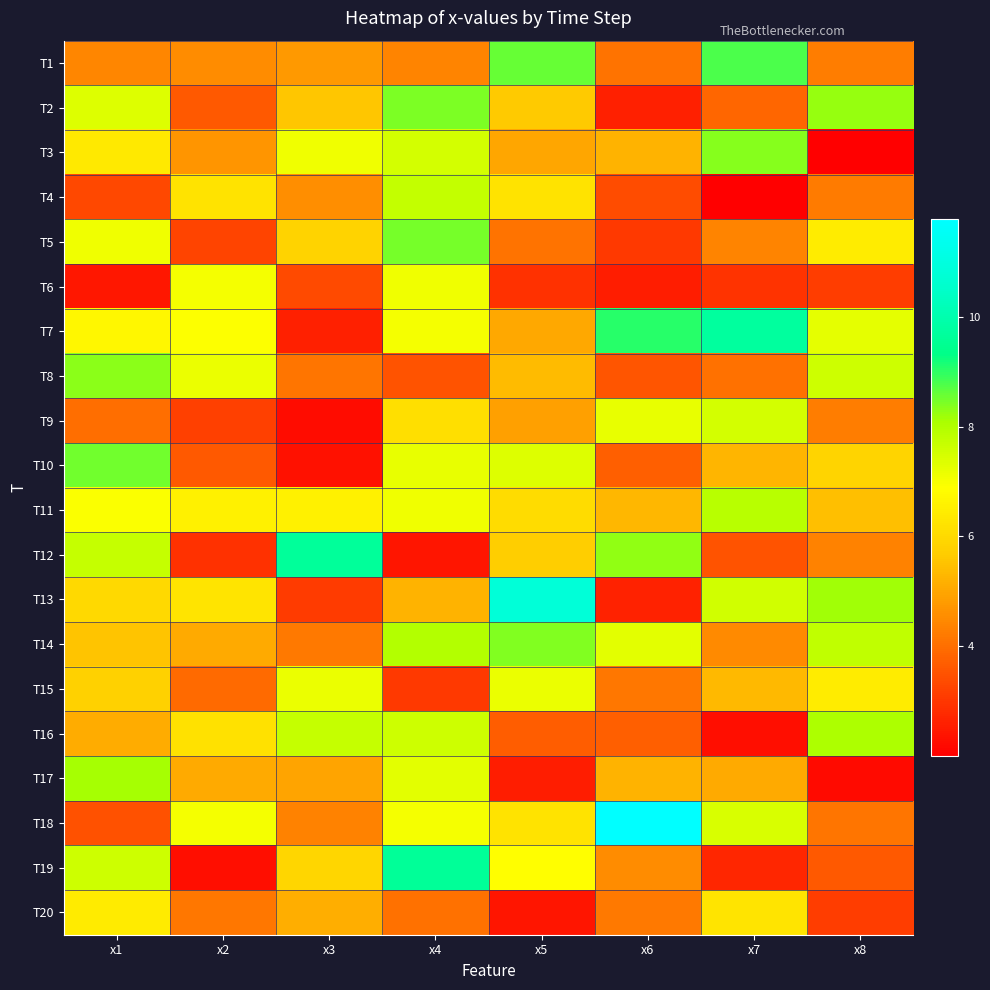

What is the total value across all series at x5?

115.0